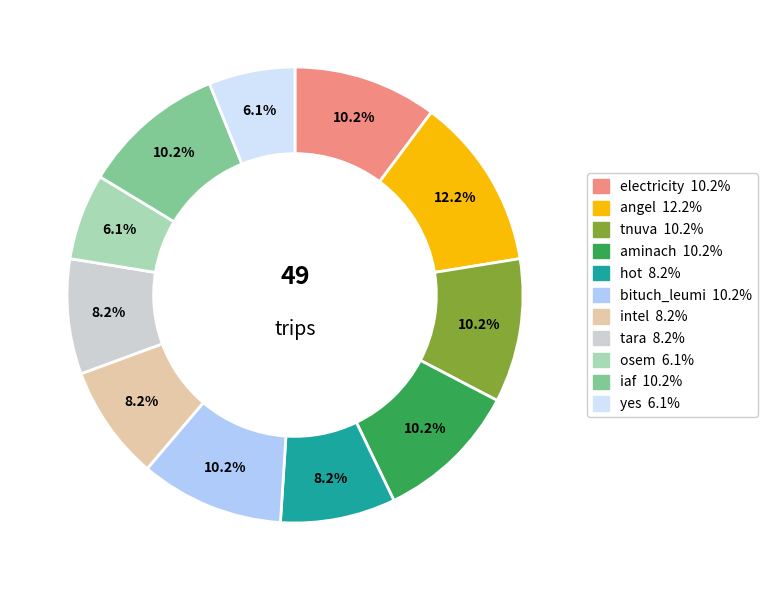

Which slice is the largest?

angel